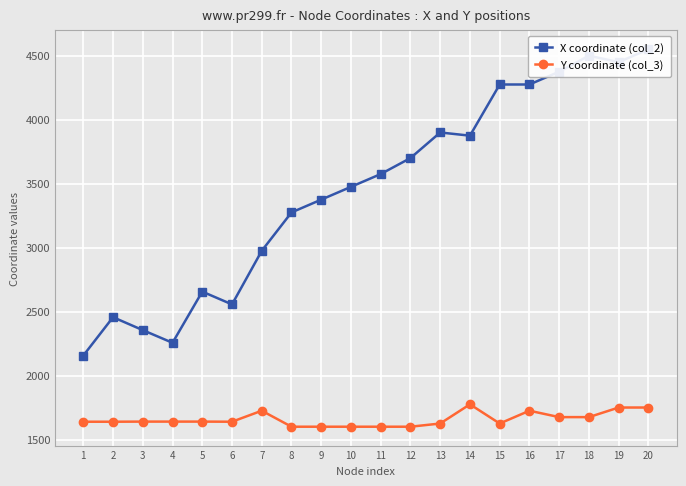

What is the total value across all series at 11?

5175